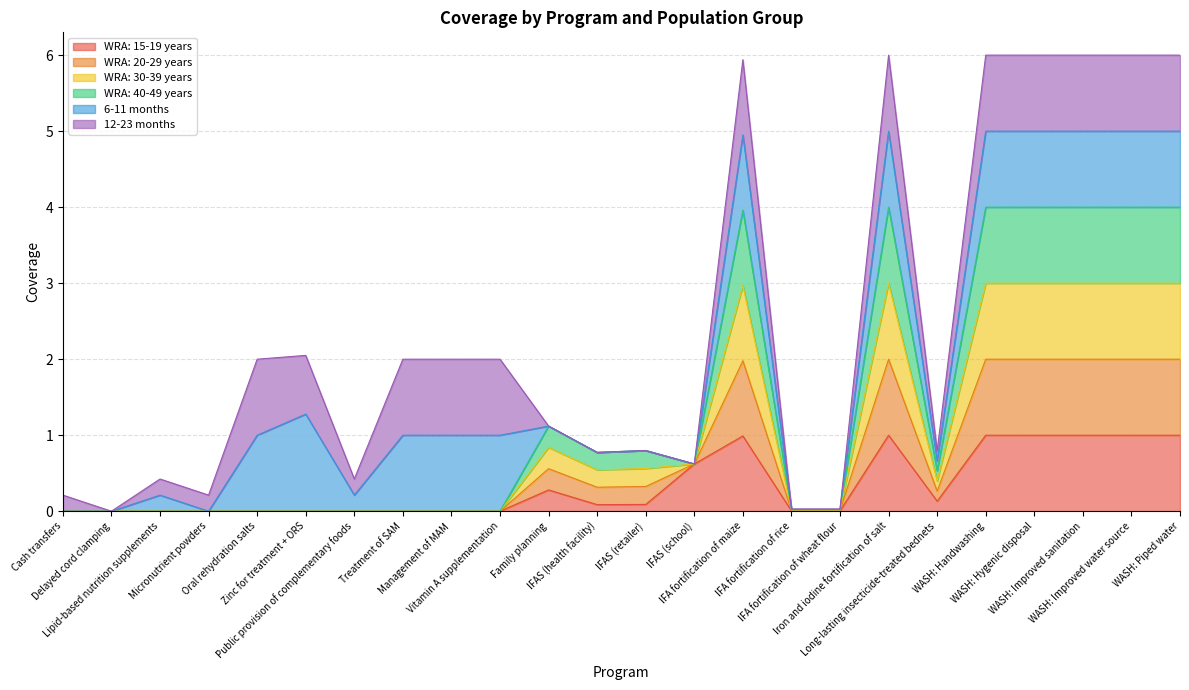

Which category has the lowest value across all series?

Cash transfers